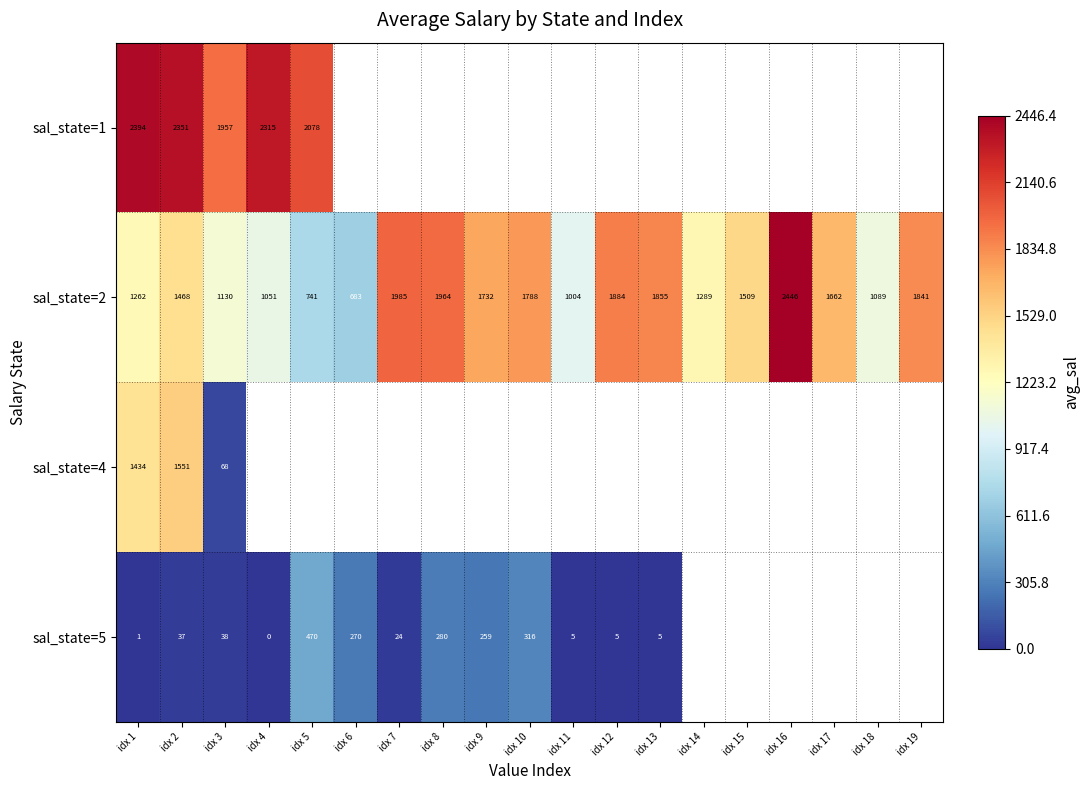

True or false: sal_state=2 has a value of 447.1 at idx 13.

False